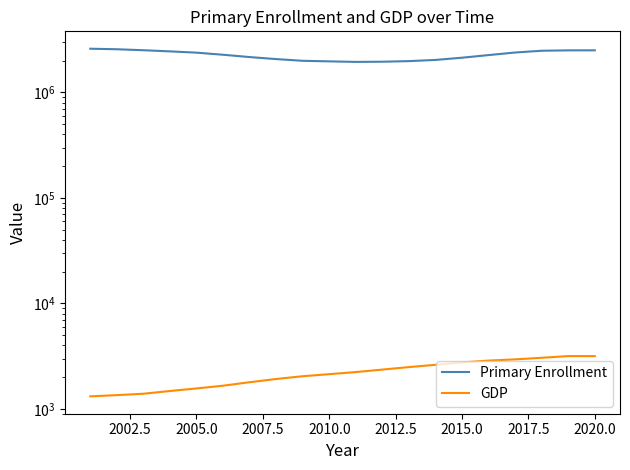

True or false: GDP has more than 1 points higher than both neighbors.

False